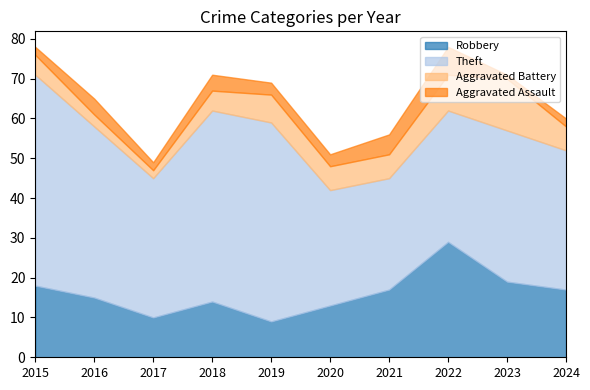

What is the value of the Theft point at the 9th from the left?

38